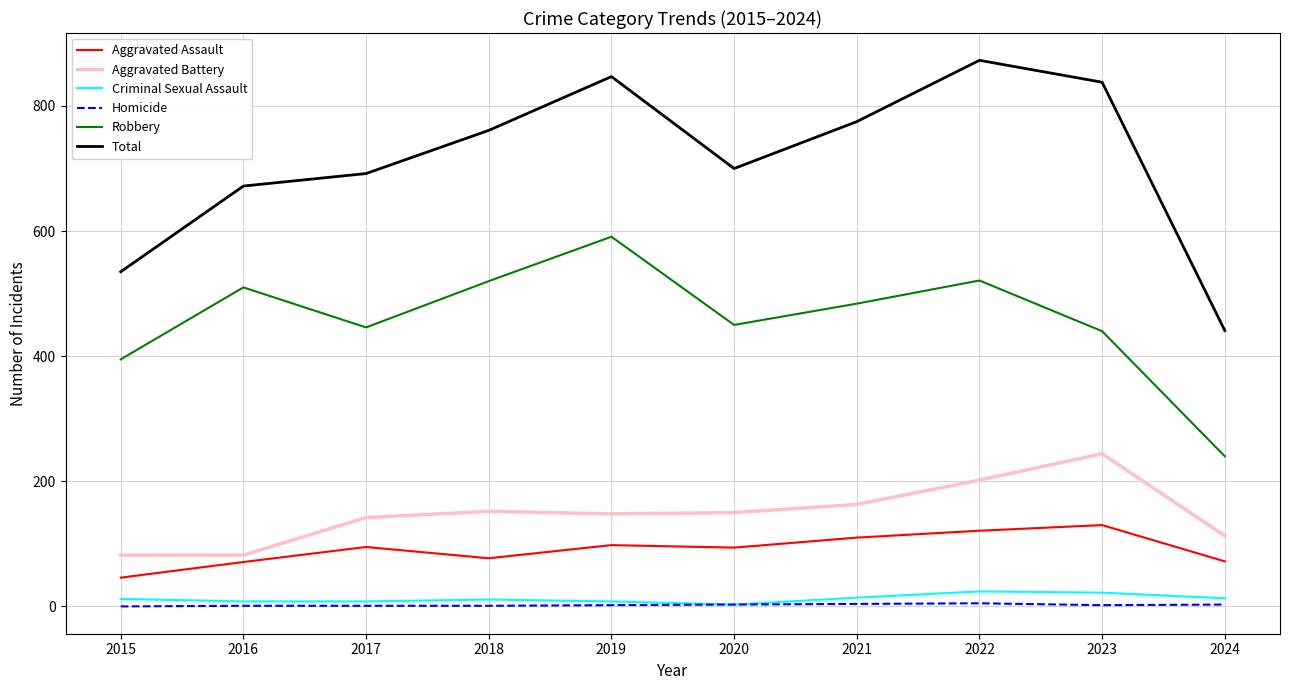

True or false: Robbery and Aggravated Assault cross at least once.

False